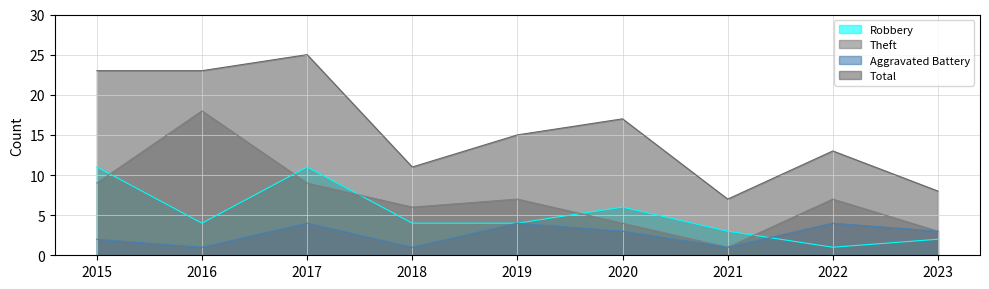

Rank the series at 2019 from highest to lowest value.

Total, Theft, Robbery, Aggravated Battery